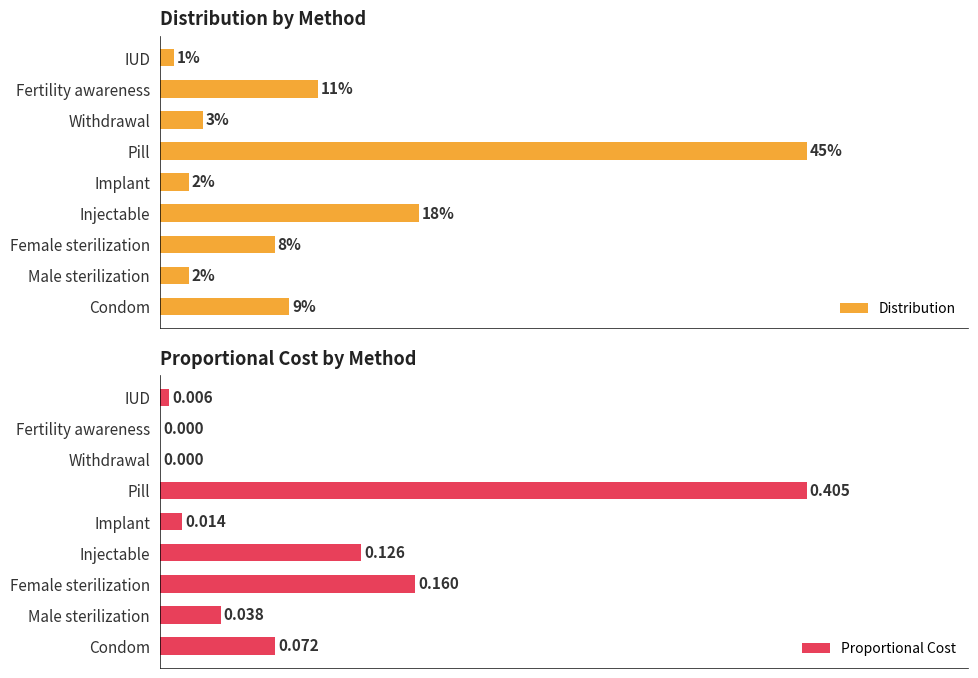

What are all the series names shown in the legend?

Distribution, Proportional Cost